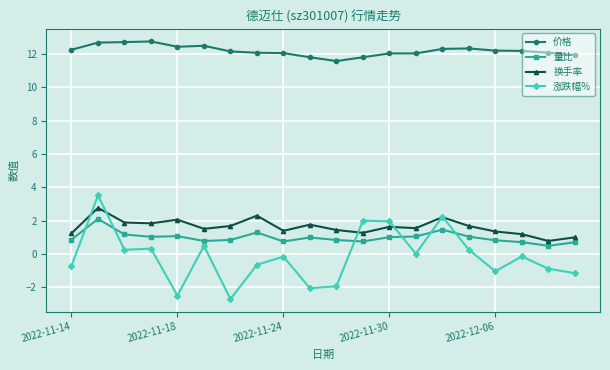

True or false: 量比 has more than 1 interior local peaks.

True